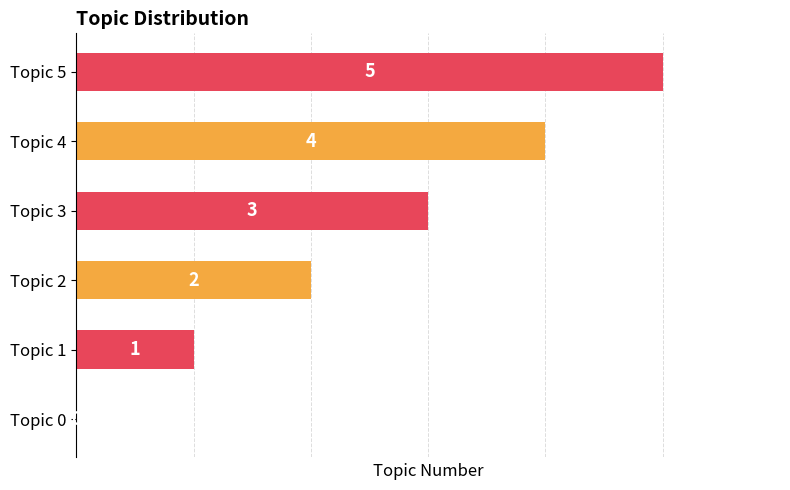

What is the sum of all values?

15